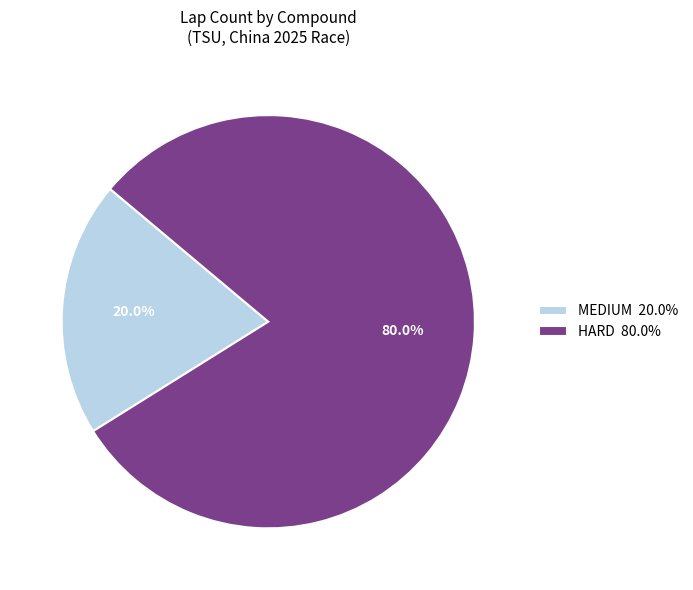

Does HARD represent more than half of the total?

Yes